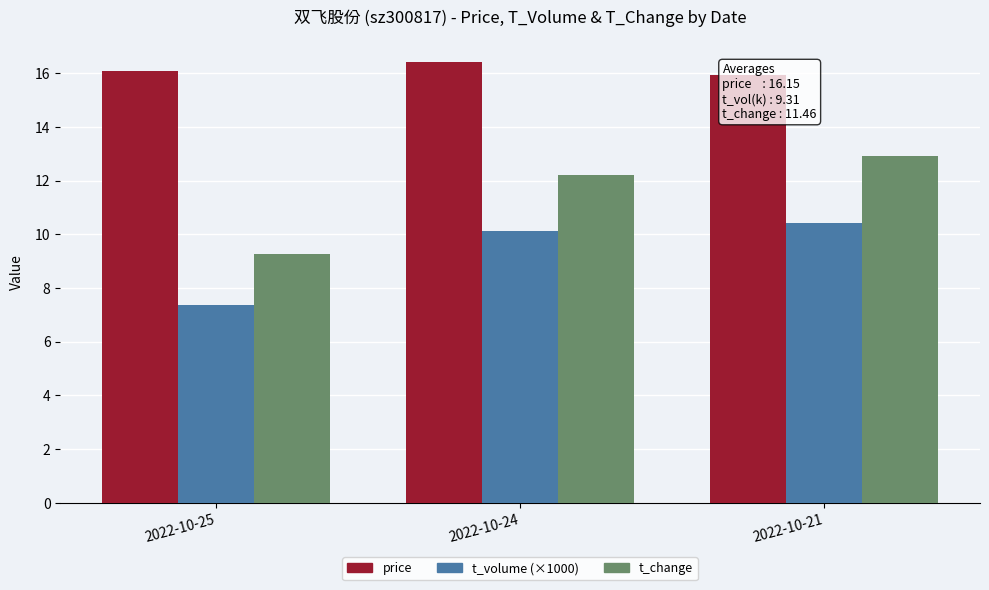

How many distinct data groups are displayed?

3